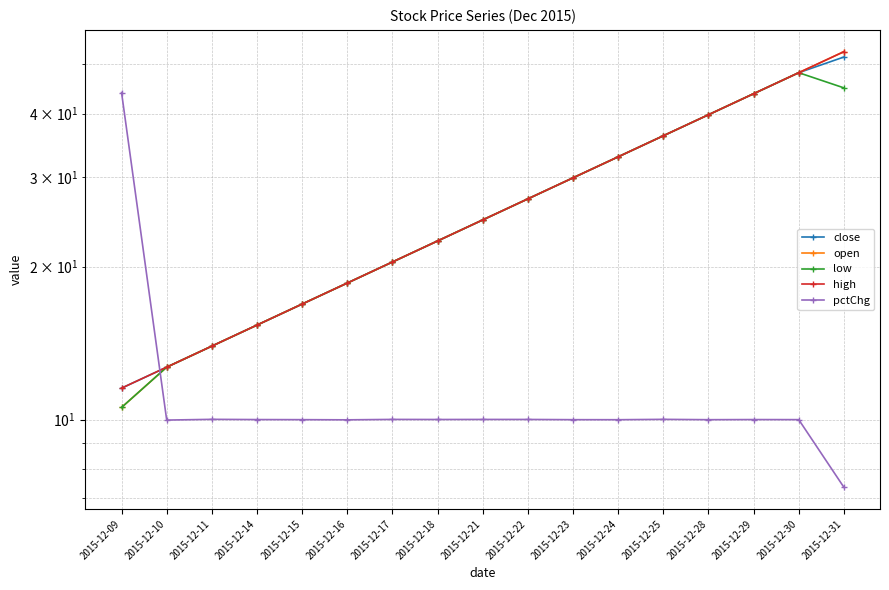

What is the average value of the pctChg series?

11.8